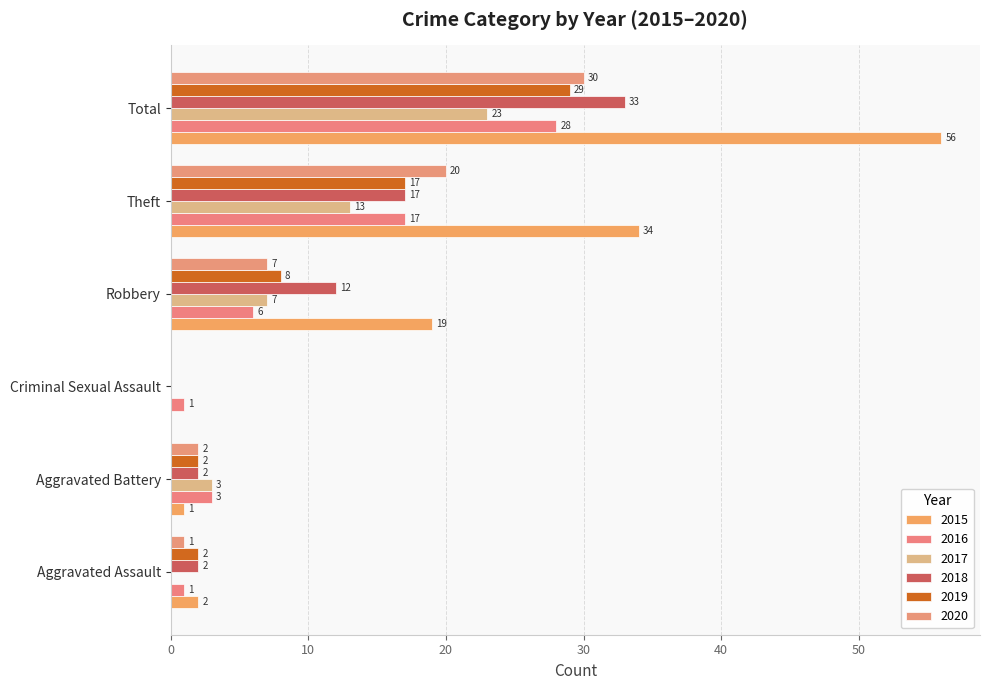

Rank the categories by 2016 value from lowest to highest.

Aggravated Assault, Criminal Sexual Assault, Aggravated Battery, Robbery, Theft, Total